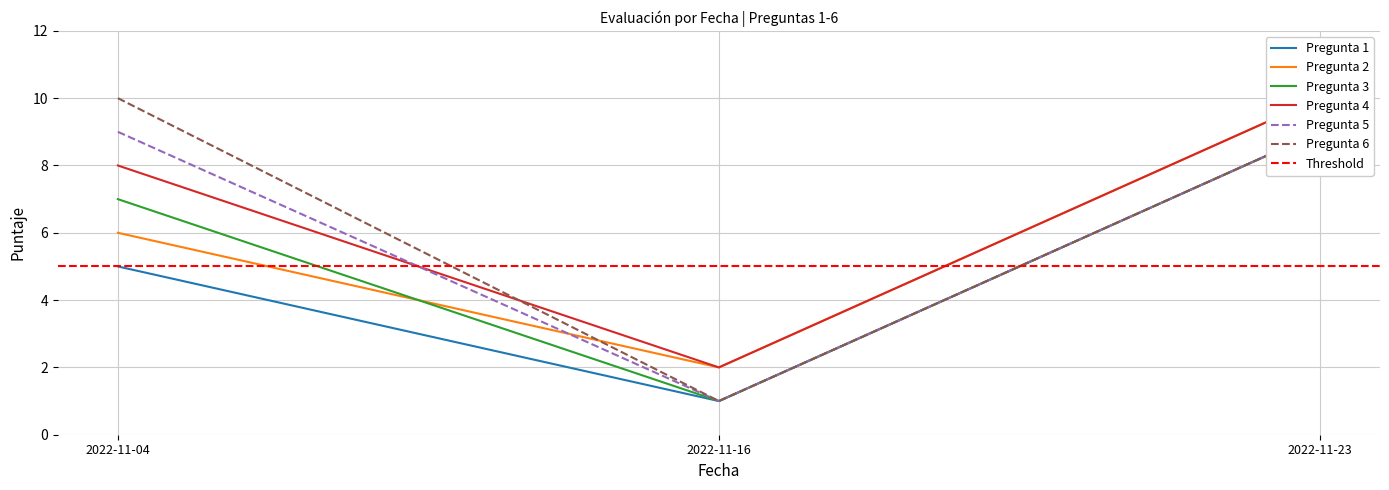

How many Pregunta 1 values are between 1 and 9?

3